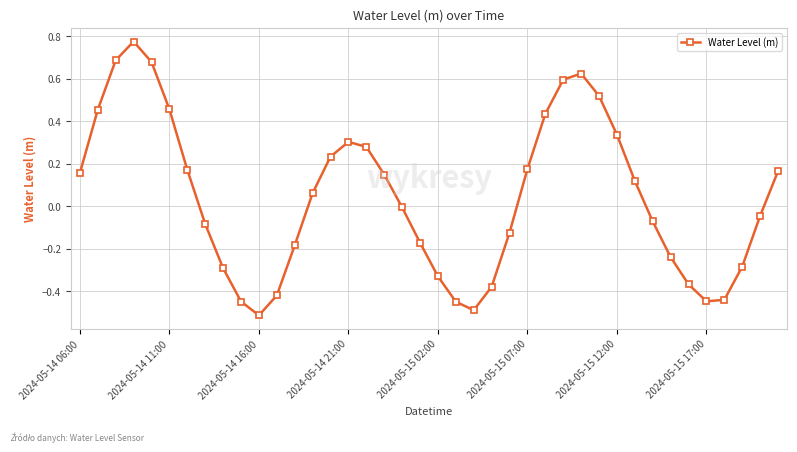

What is the sum of all values?

1.6